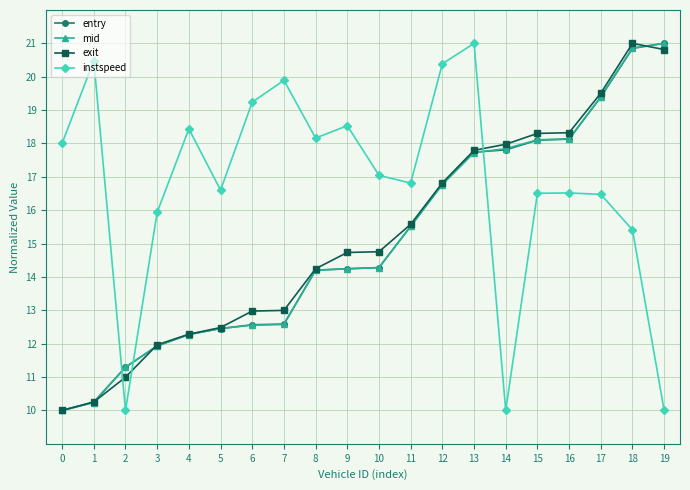

What is the maximum value shown in the chart?

21.0